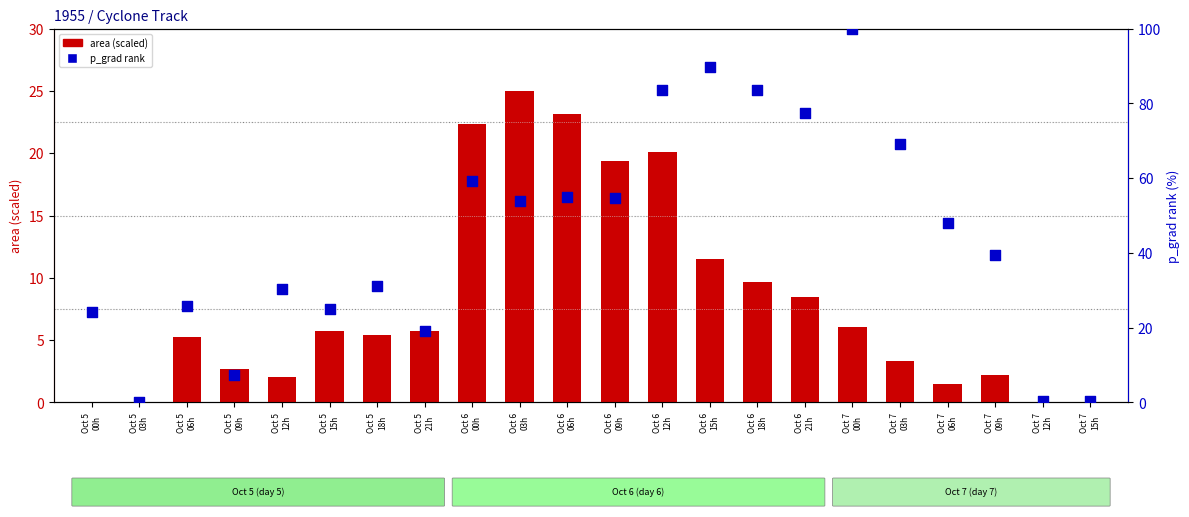

Which series has the widest spread of Y values?

p_grad percentile rank